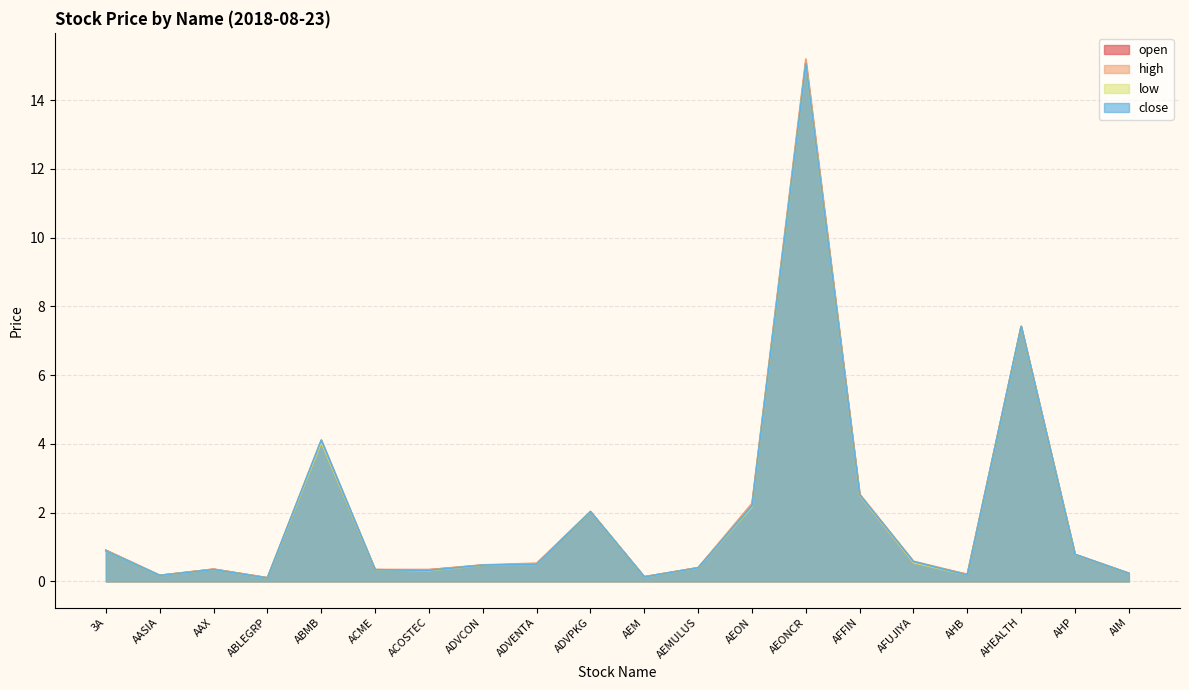

Where is the first local maximum for low?

AAX